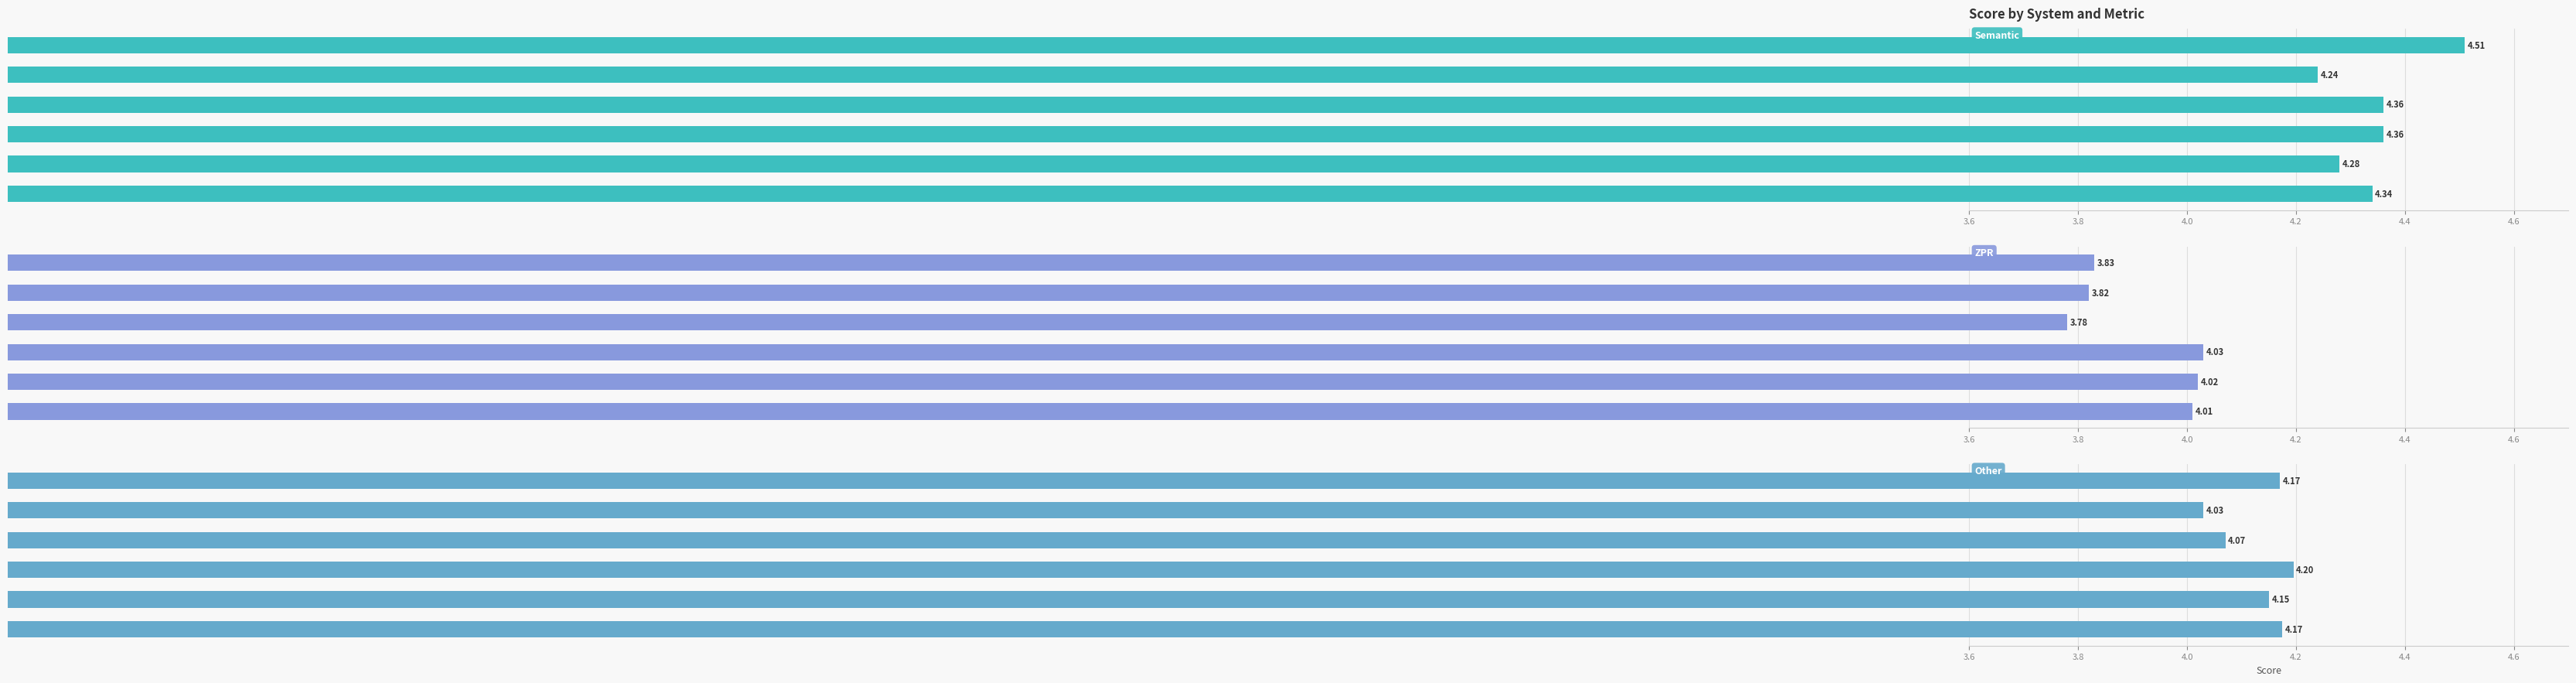

What is the smallest value displayed?

3.8